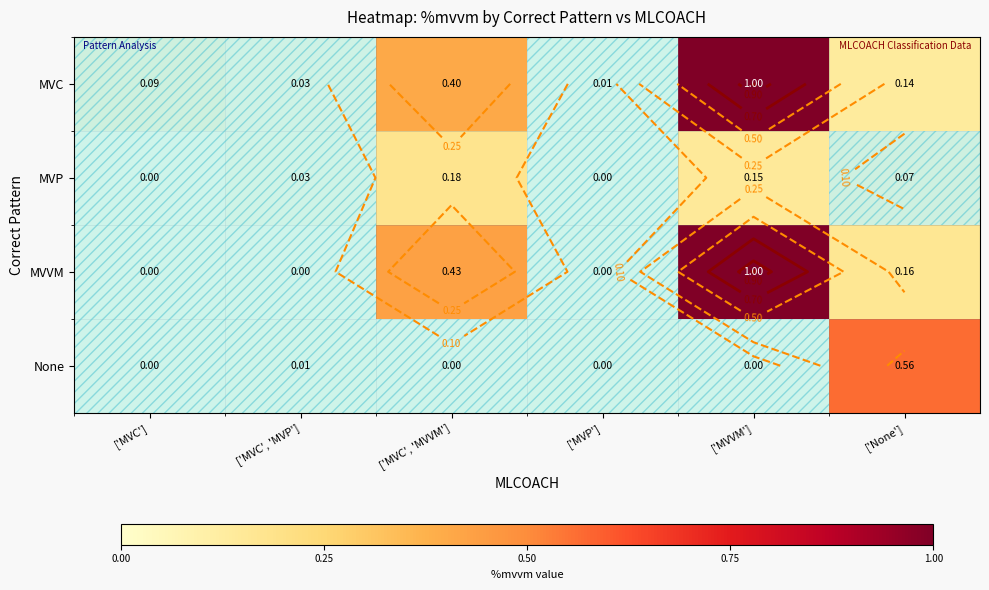

Rank the series at ['MVVM'] from lowest to highest value.

None, MVP, MVC, MVVM